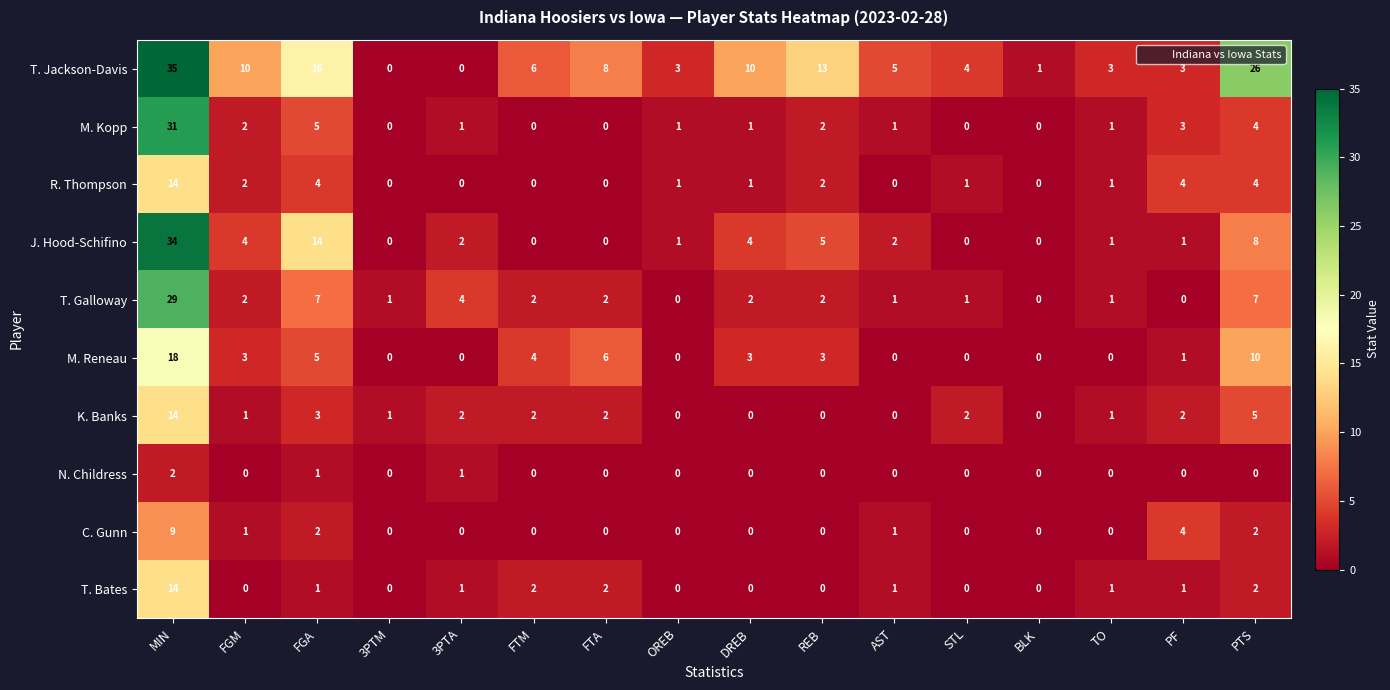

At which label is T. Jackson-Davis closest to 17?

FGA